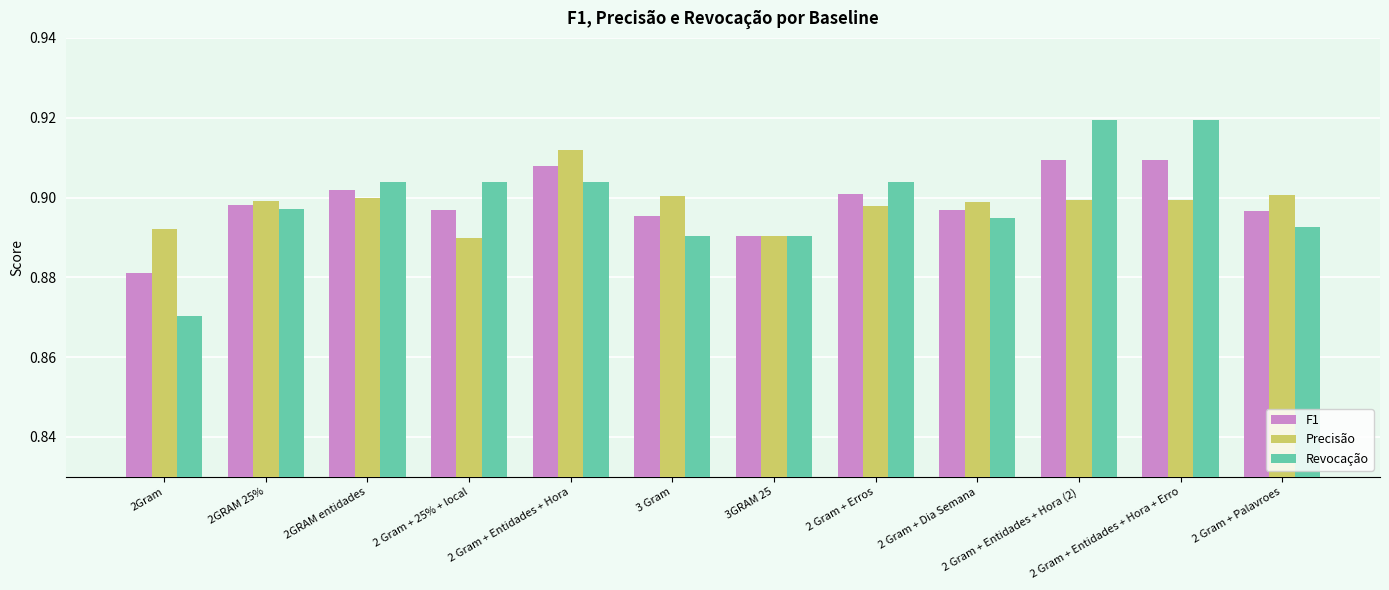

Rank the series by their maximum value, from highest to lowest.

Revocação, Precisão, F1